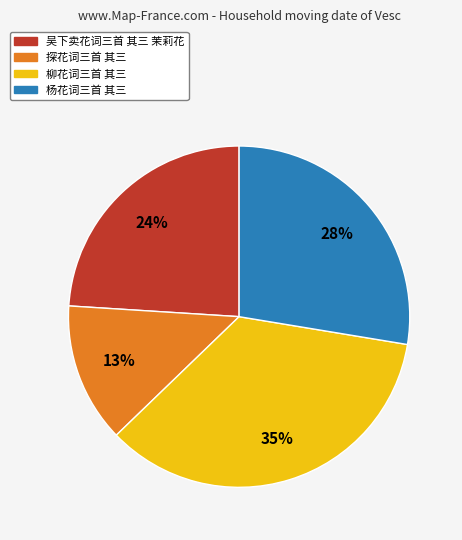

Is 柳花词三首 其三 the majority of the pie?

No